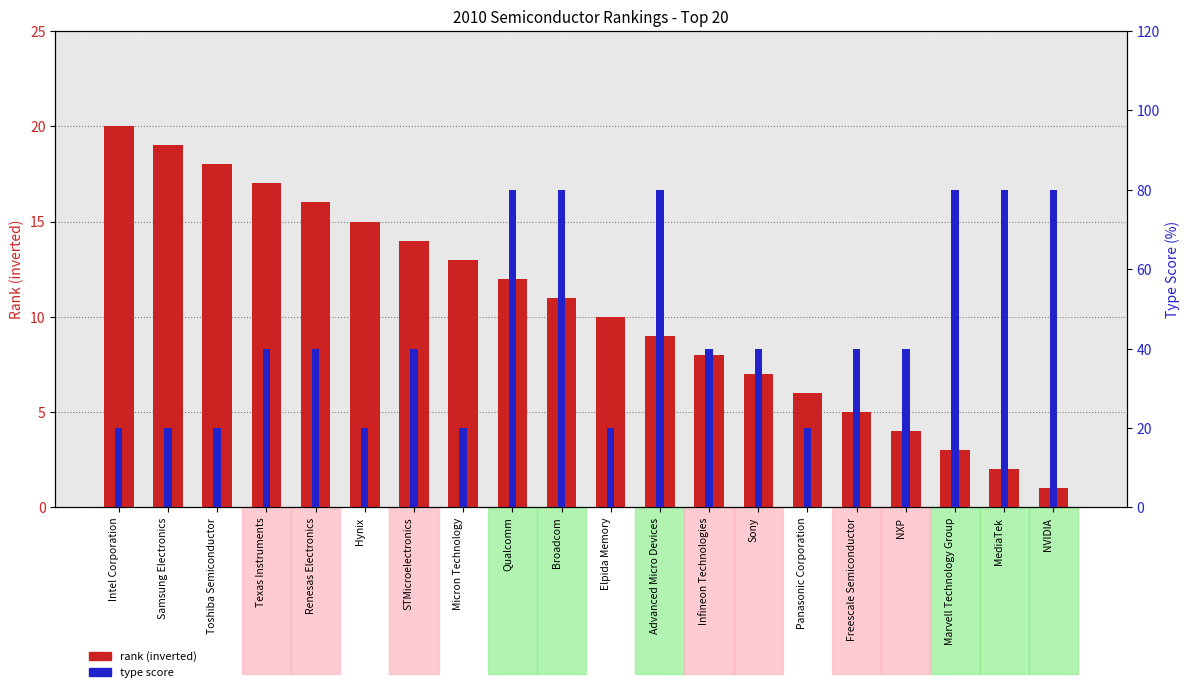

Which category has the lowest value across all series?

NVIDIA